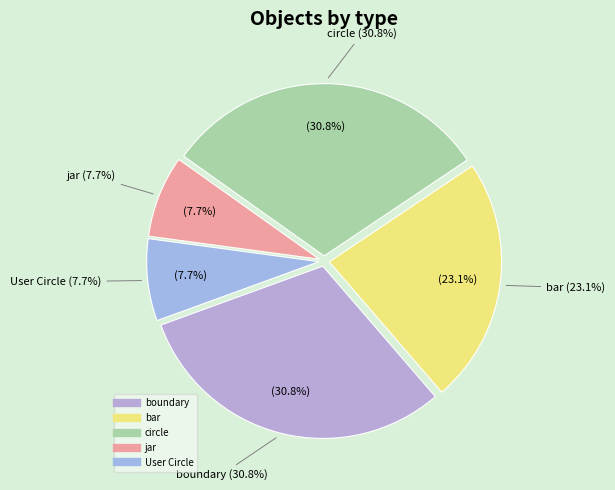

Does any single category account for the majority?

No